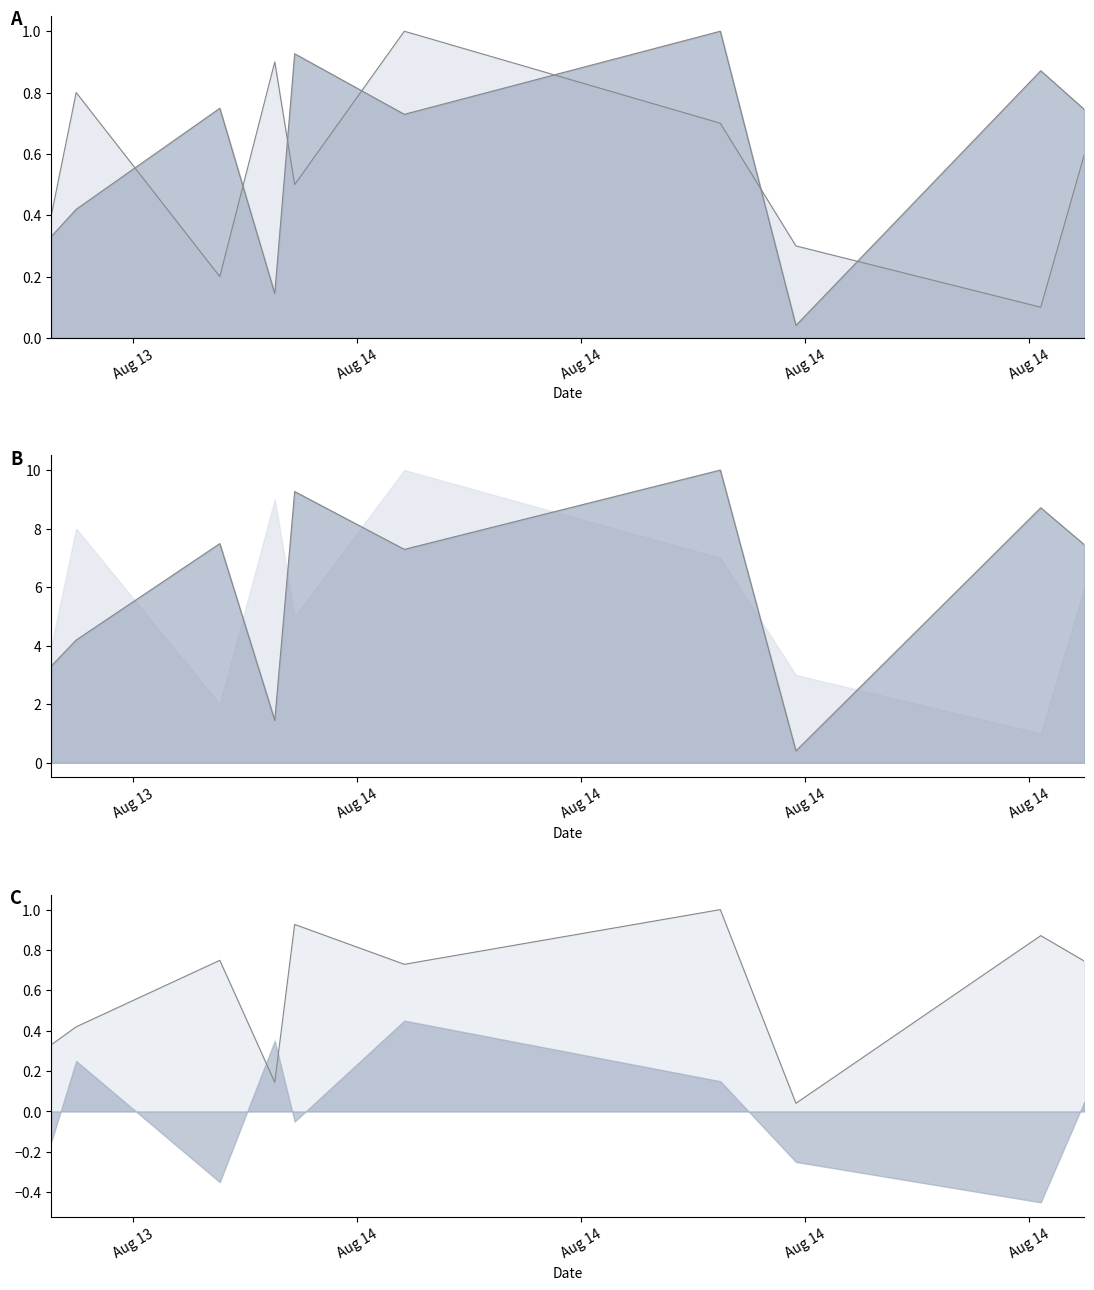

Read the id value at 2022-08-13T22:53:17.

0.5